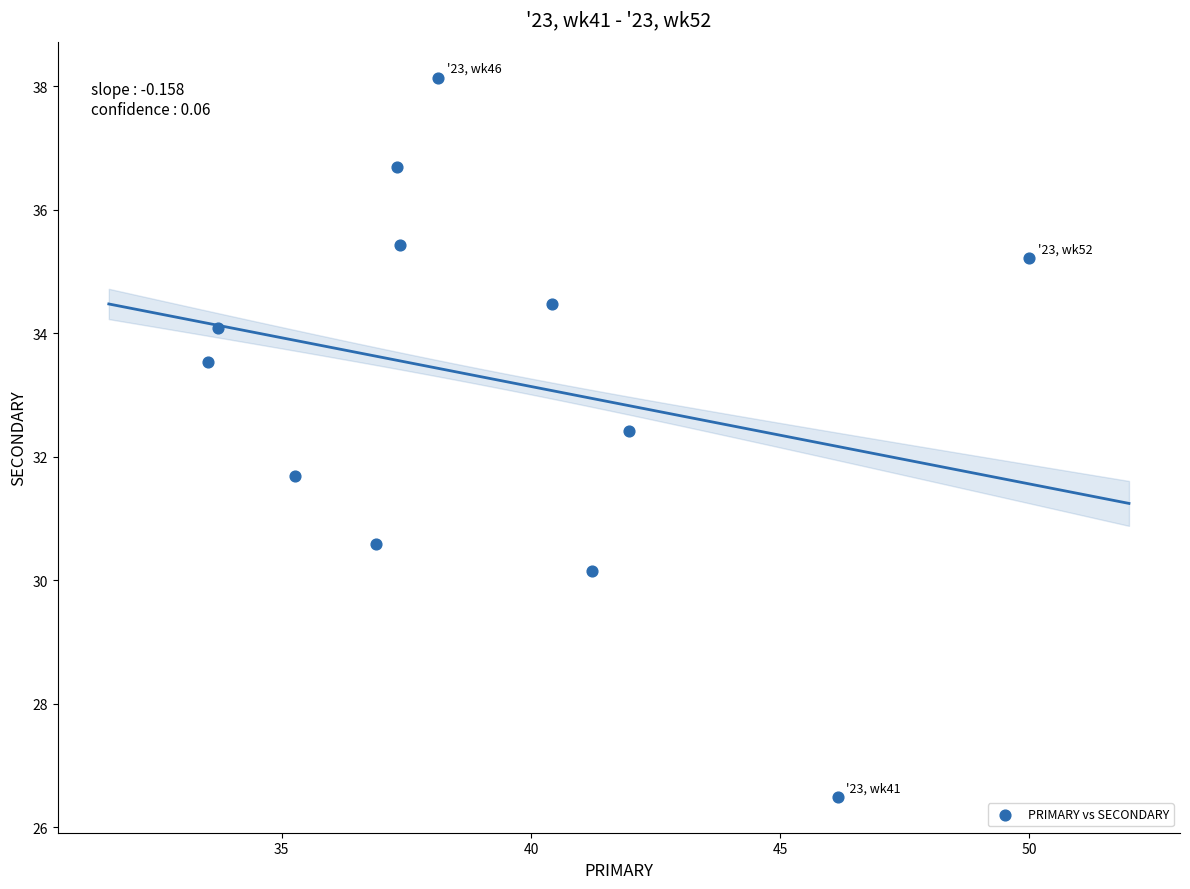

What is the range of X values (max minus min)?

16.5